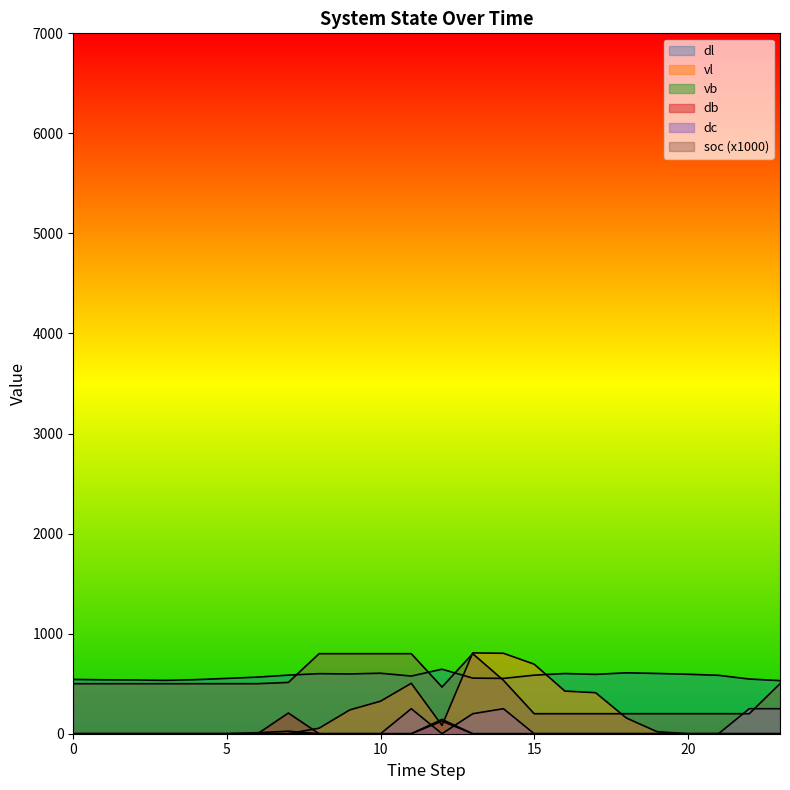

What is the value of the dl point at the 12th from the left?

576.3